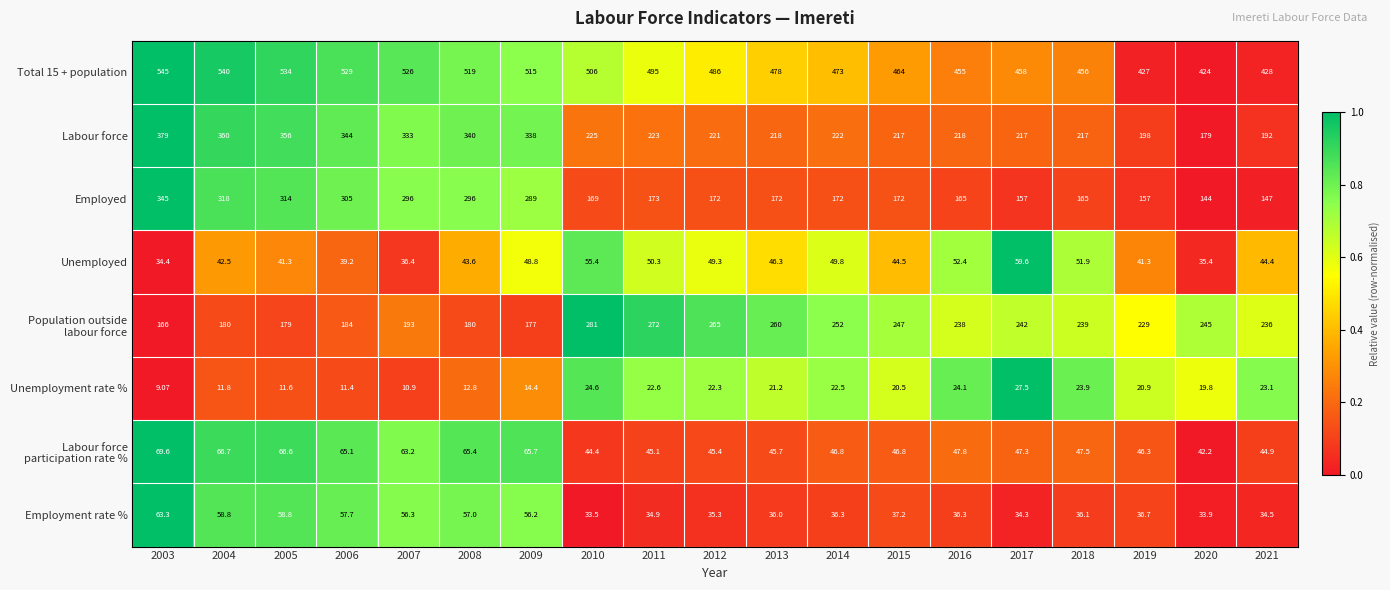

Between 2006 and 2015, which series saw the biggest shift?

Employed